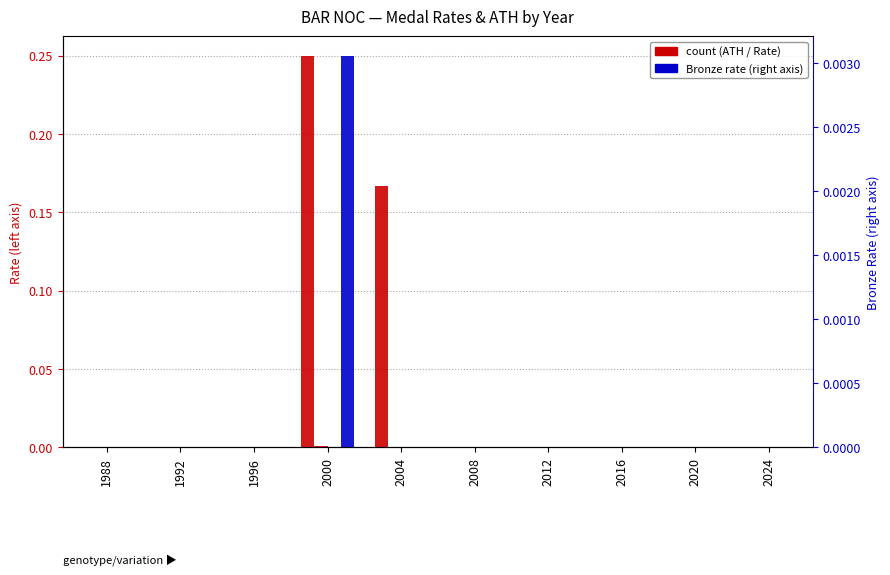

Rank the series at 2004 from lowest to highest value.

Total_rate, Gold_rate, Bronze_rate, ATH